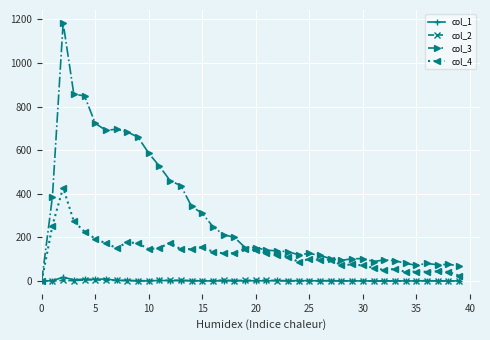

Which series has the largest total across all categories?

col_3